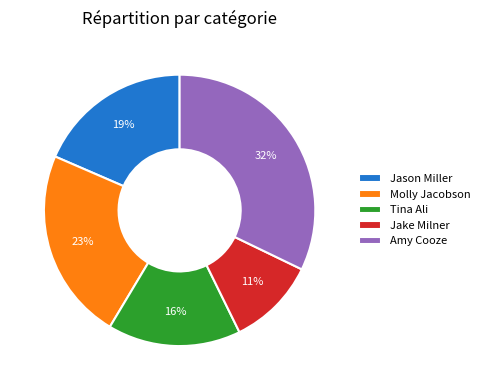

To the nearest percent, what is the difference between the Tina Ali and Molly Jacobson slice percentages?

7%